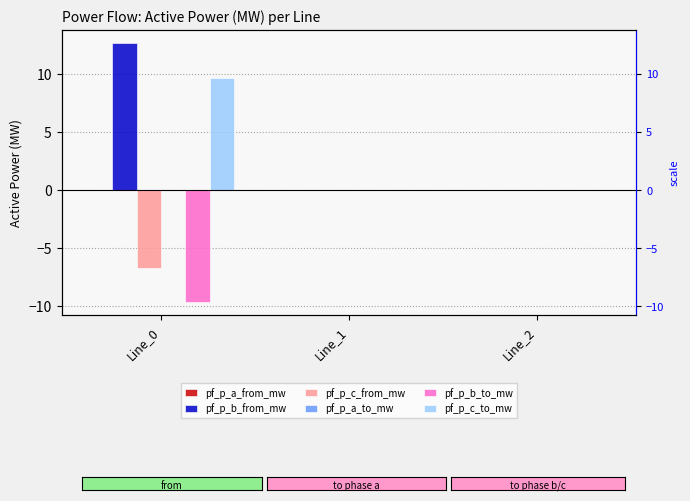

List the series in order of their peak value, lowest first.

pf_p_a_from_mw, pf_p_c_from_mw, pf_p_a_to_mw, pf_p_b_to_mw, pf_p_c_to_mw, pf_p_b_from_mw